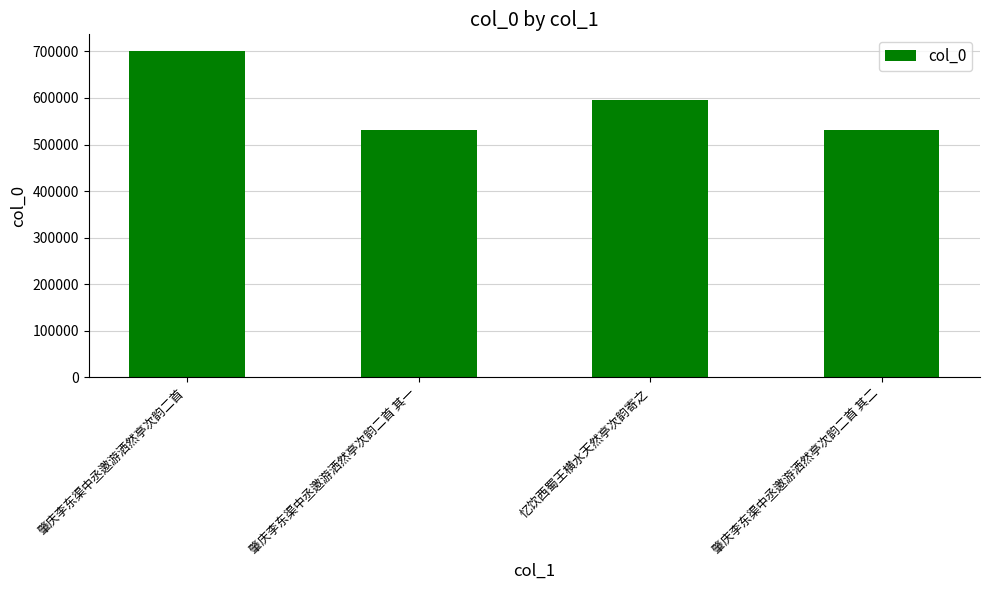

What is the difference between the values at 忆饮西蜀王横水天然亭次韵寄之 and 肇庆李东渠中丞邀游洒然亭次韵二首 其二?

64274